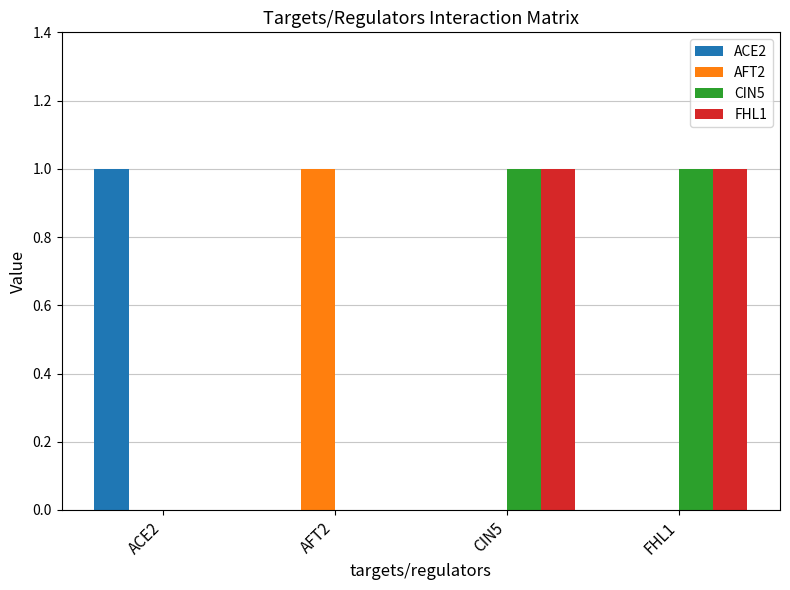

Is it true that AFT2 equals -1 at CIN5?

False